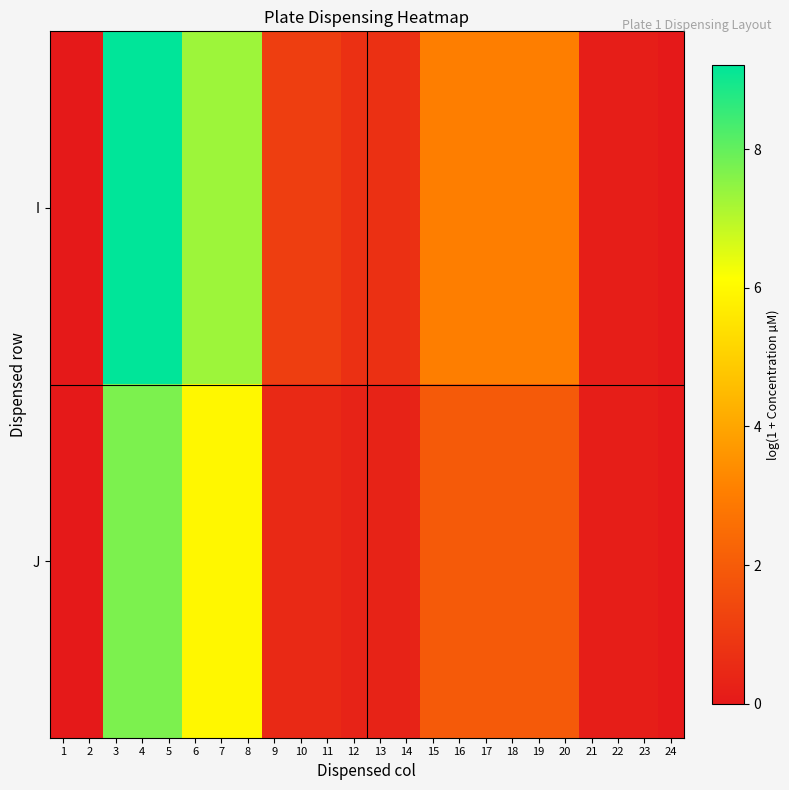

How many categories are shown in the chart?

24